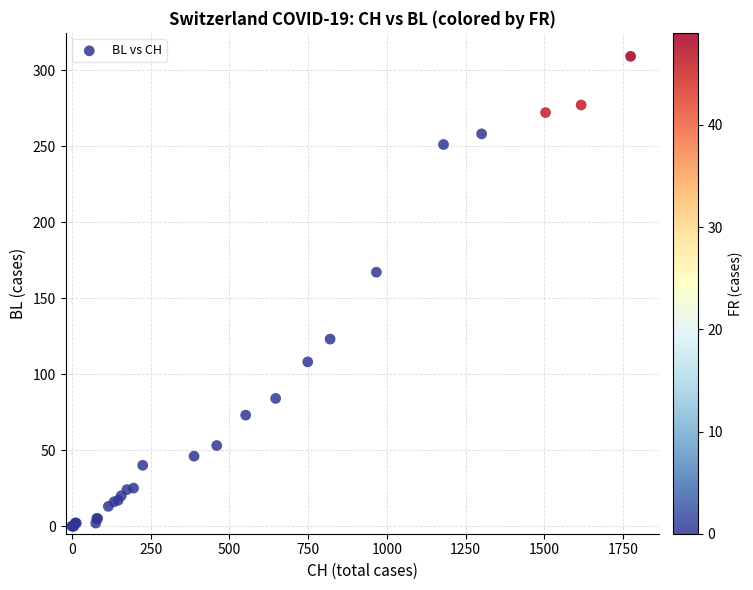

What Y value in the scatter plot is closest to 154?

167